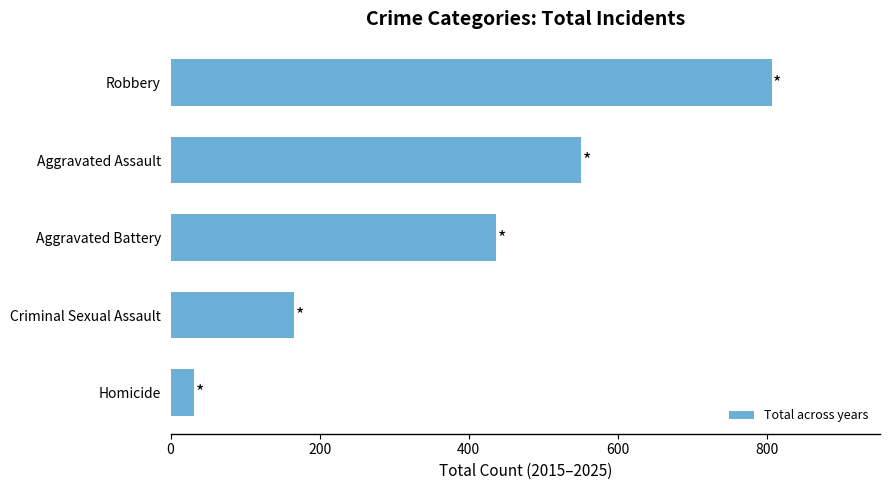

What is the change in value from Aggravated Battery to Robbery?

+370